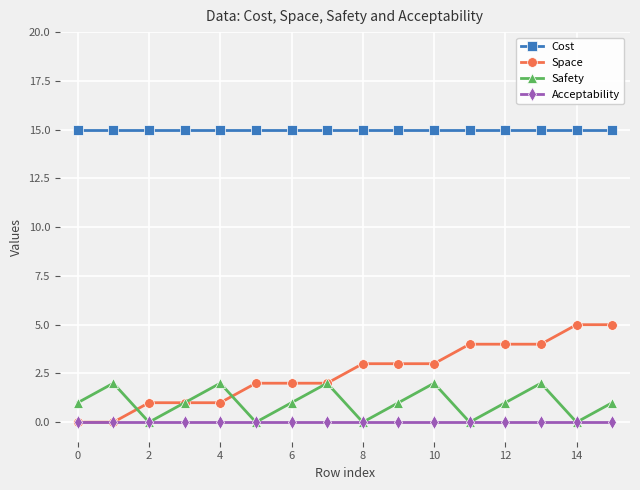

True or false: Acceptability and Cost intersect in this chart.

False